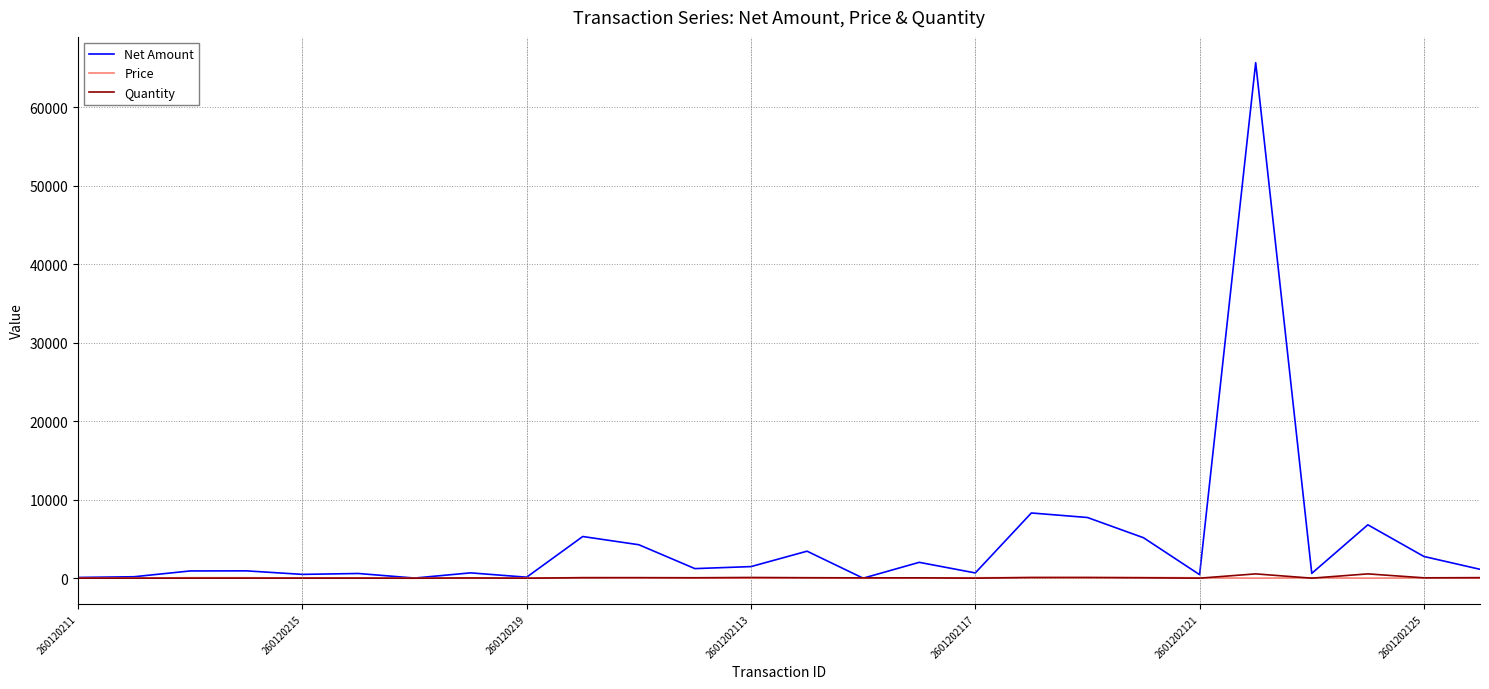

Which series ends up on top after the final intersection of Quantity and Net Amount?

Net Amount